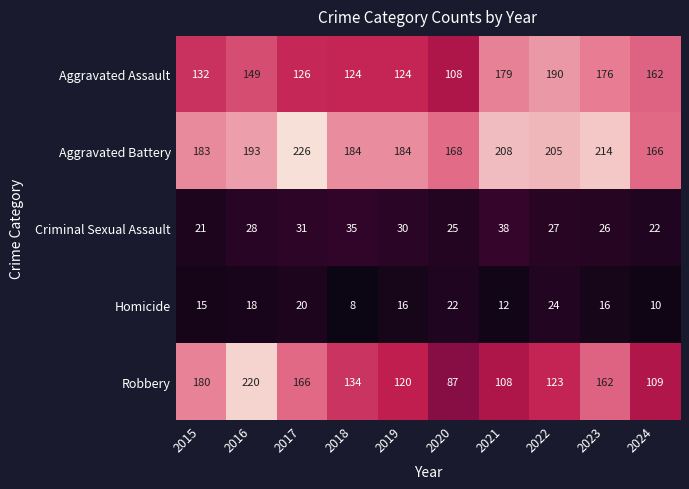

At which label does Homicide reach its peak?

2022